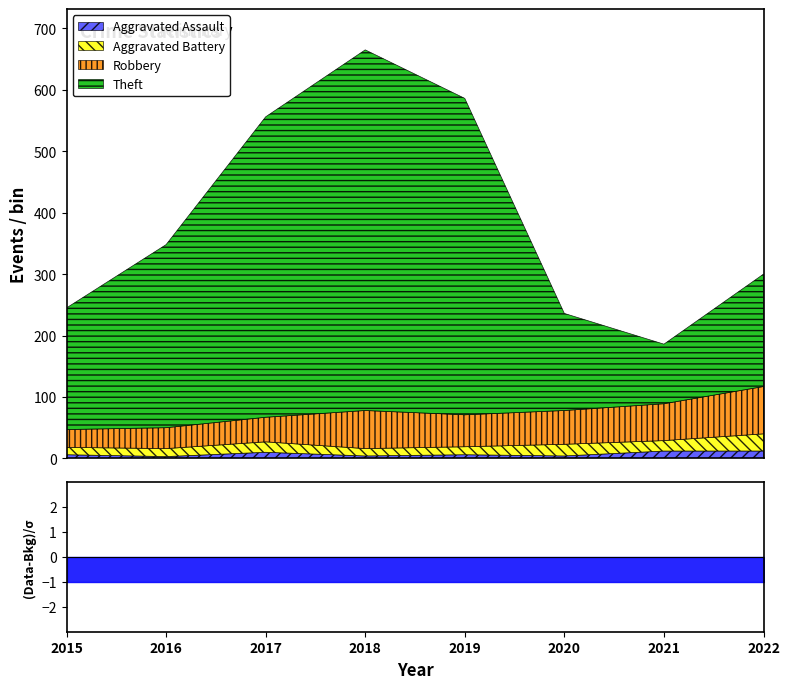

Which series has the largest total across all categories?

Theft